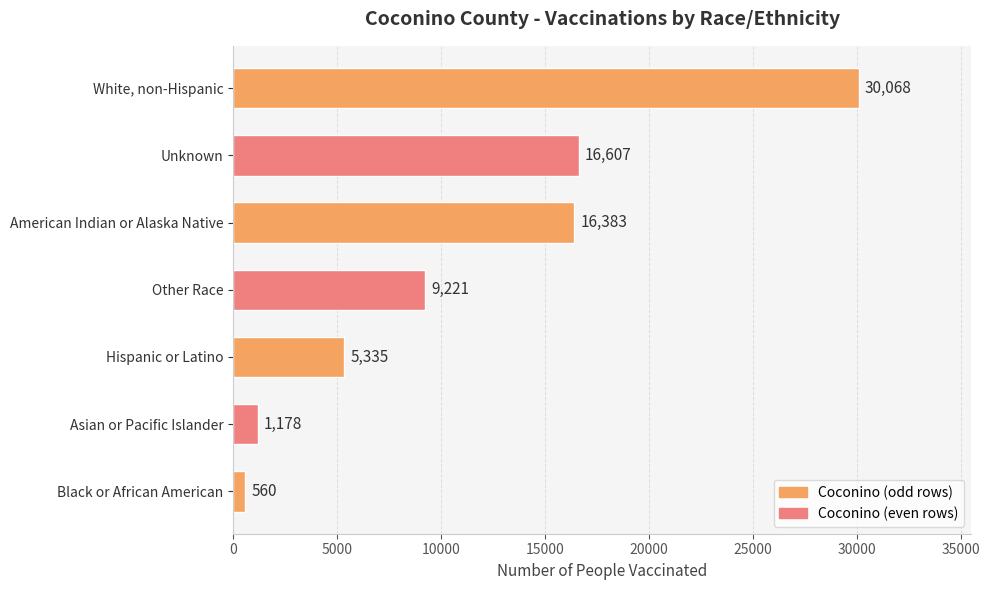

Reading bottom to top, what are all the values shown in this chart?

Black or African American=560	Asian or Pacific Islander=1178	Hispanic or Latino=5335	Other Race=9221	American Indian or Alaska Native=16383	Unknown=16607	White, non-Hispanic=30068